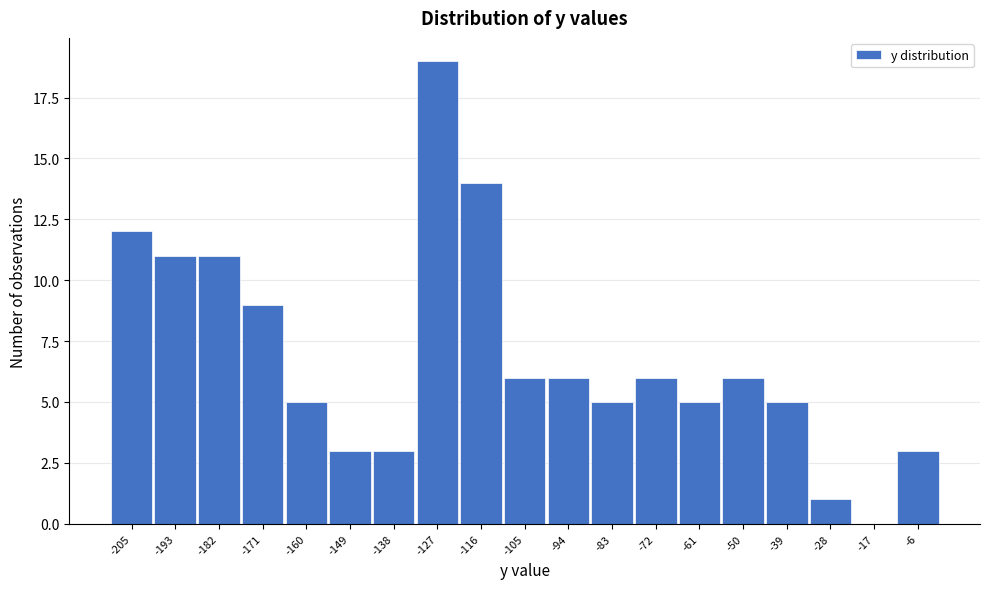

Reading right to left, list all the values displayed in this chart.

-6=3	-17=0	-28=1	-39=5	-50=6	-61=5	-72=6	-83=5	-94=6	-105=6	-116=14	-127=19	-138=3	-149=3	-160=5	-171=9	-182=11	-193=11	-205=12